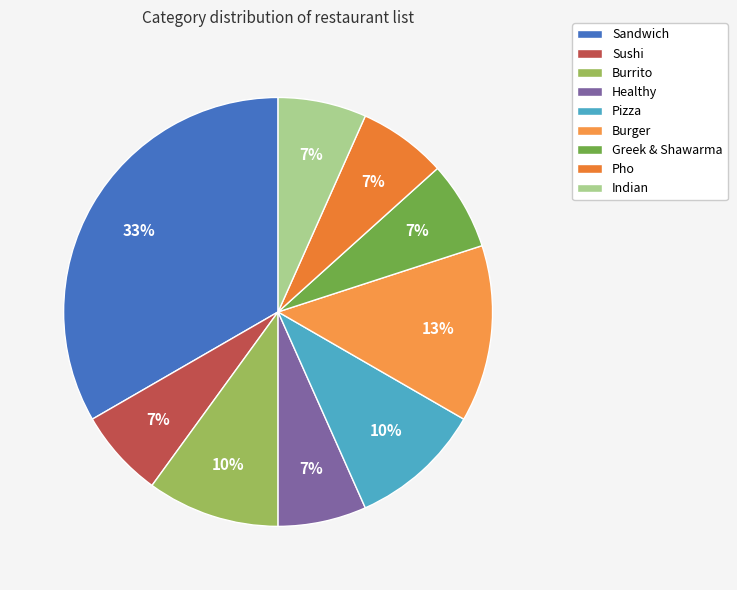

Is it true that Sushi is 7% of the pie?

True